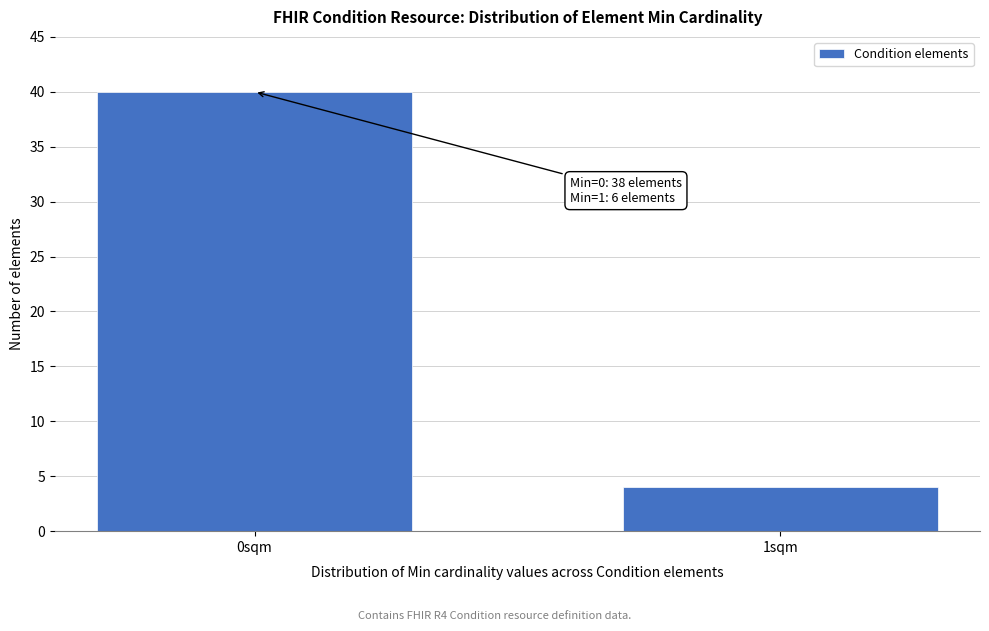

Reading right to left, transcribe all the data shown in this chart.

1sqm=4	0sqm=40